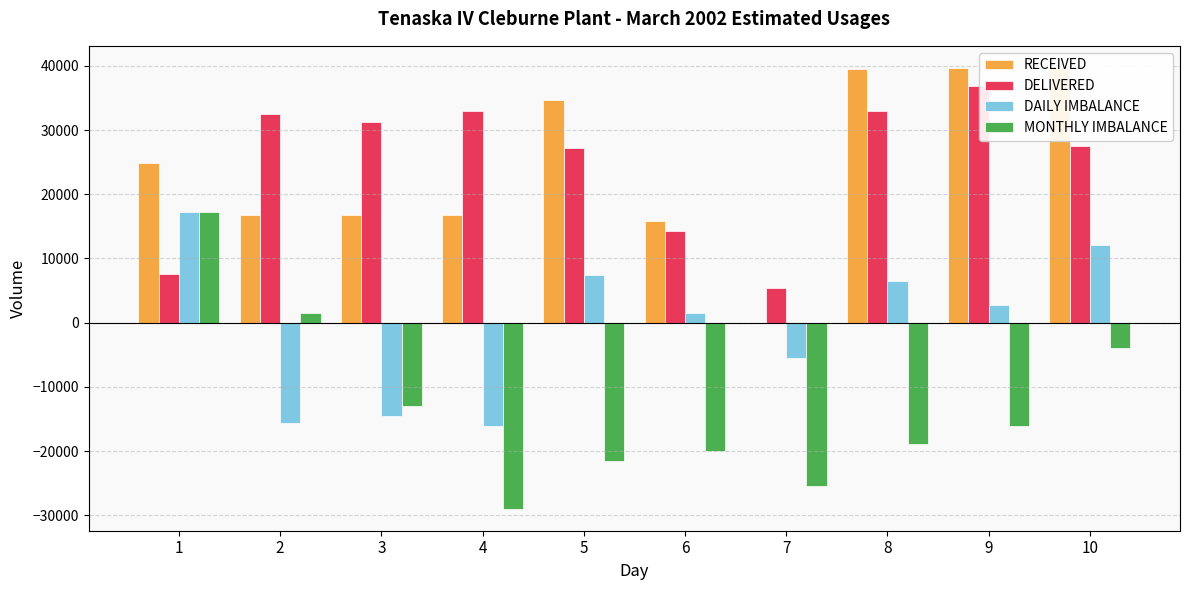

Which series has the largest total across all categories?

DELIVERED